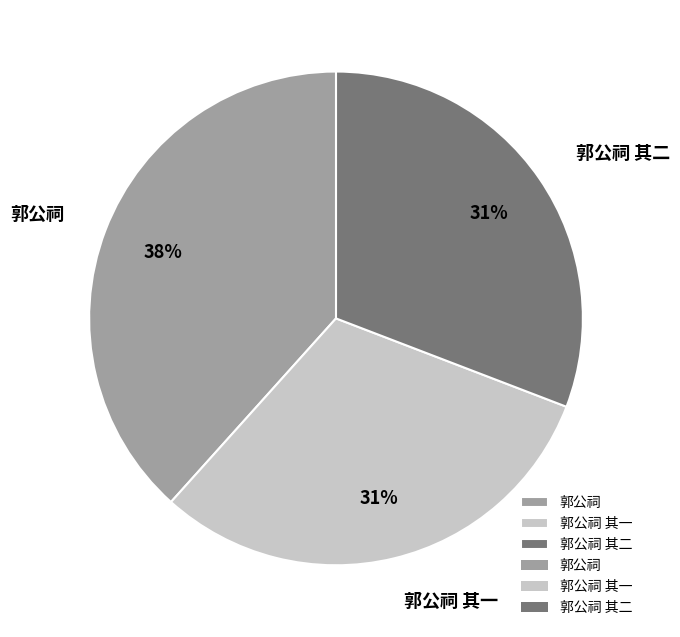

Between 郭公祠 其二 and 郭公祠, which is larger?

郭公祠